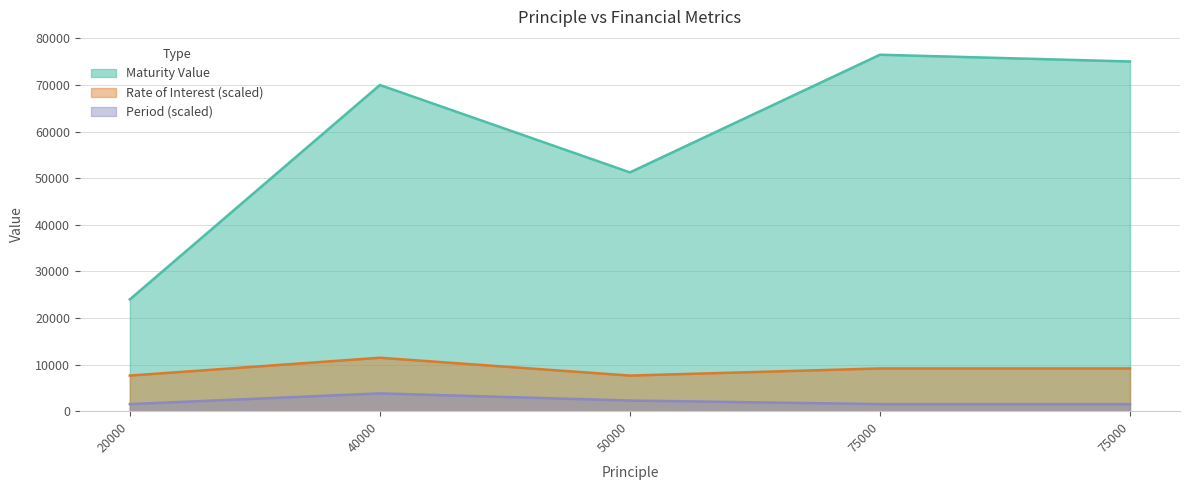

What value does the Period series have at 40000?

3825.0